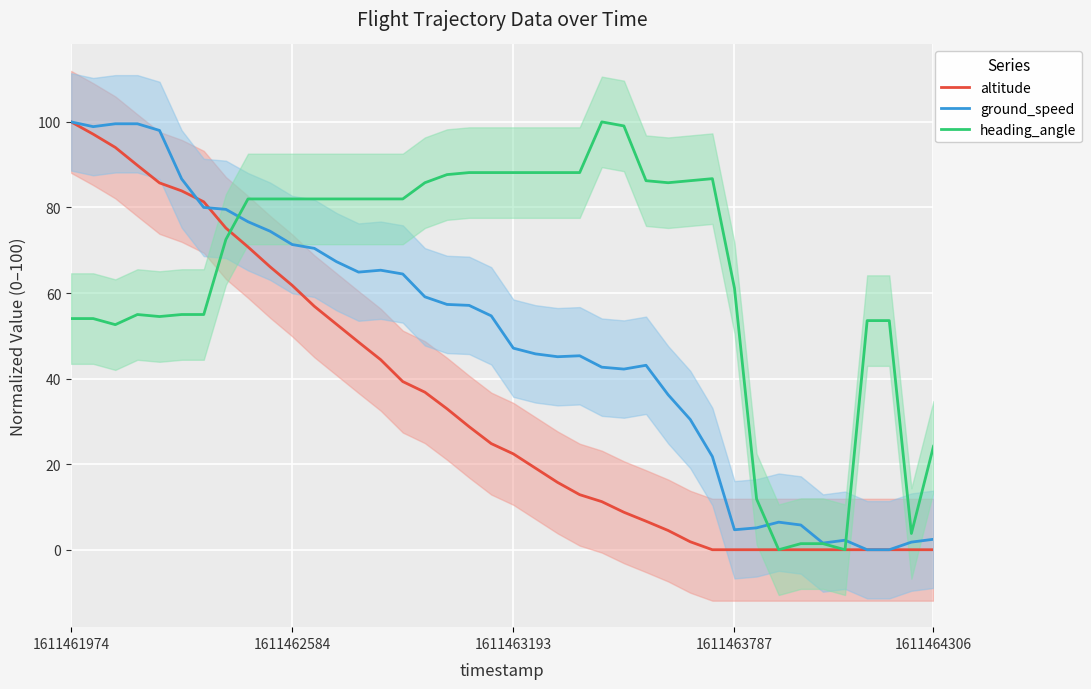

What is the sum of all ground_speed values?

1955.1